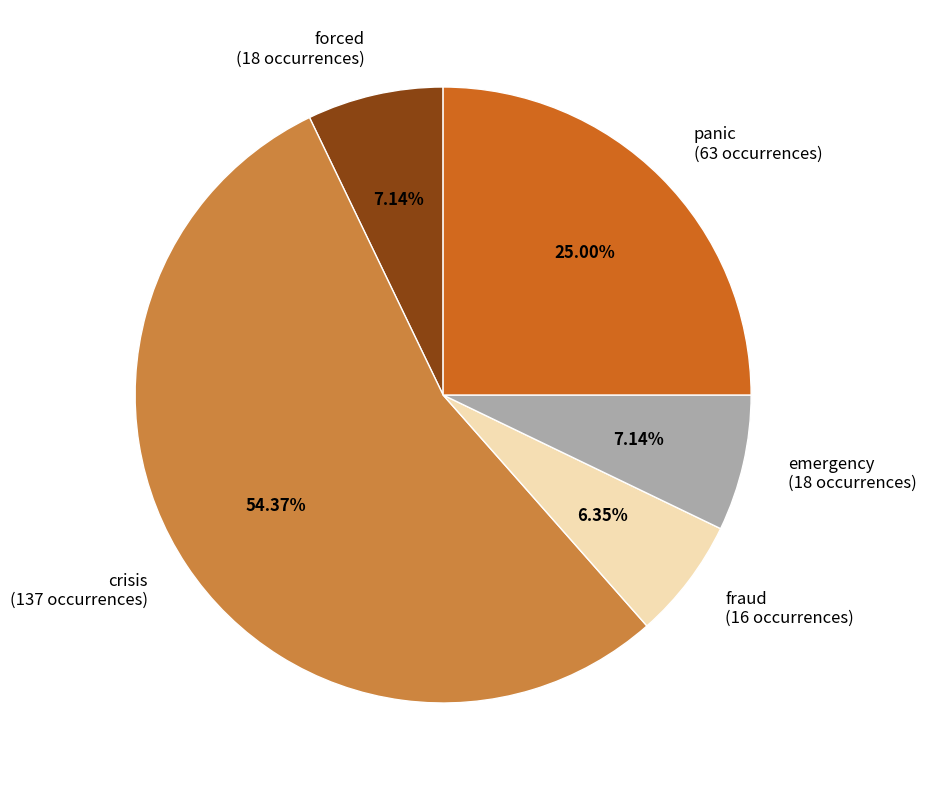

What is the smallest slice in the pie chart?

fraud